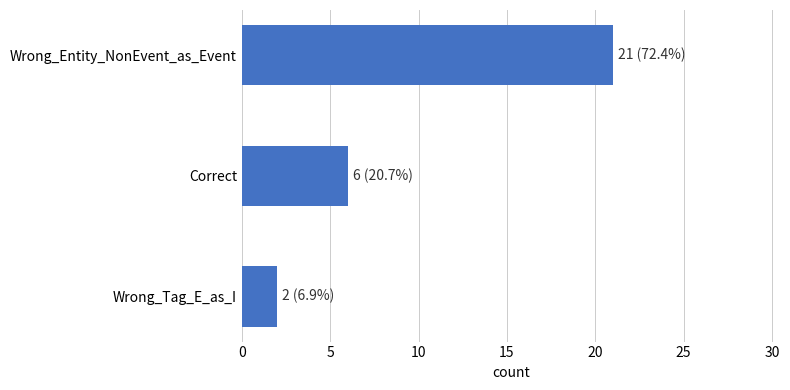

Approximately how many times larger is the value at Correct compared to Wrong_Tag_E_as_I?

3.0